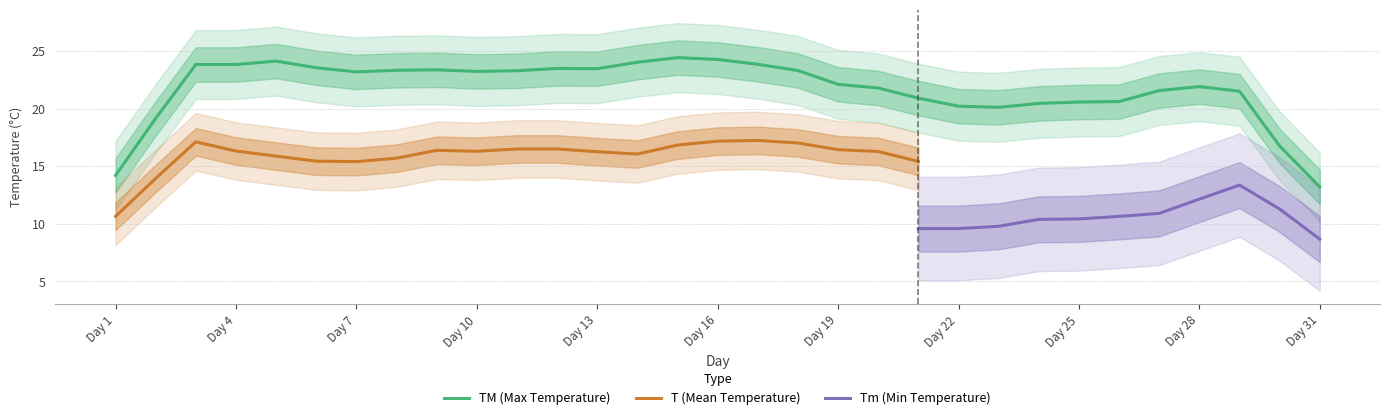

What is the spread (max minus min) of values at 18?

8.4